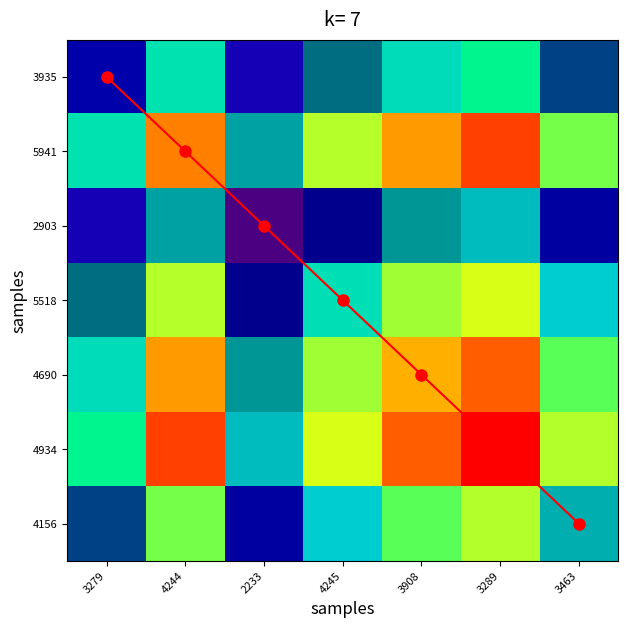

At how many categories does at least one series exceed 5?

1